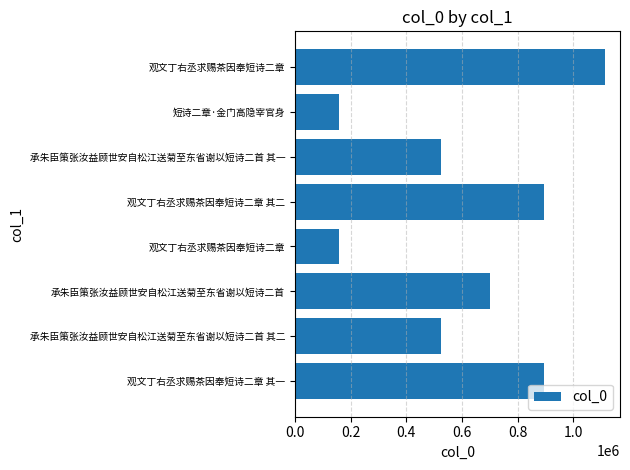

How many data points are less than 700536?

4